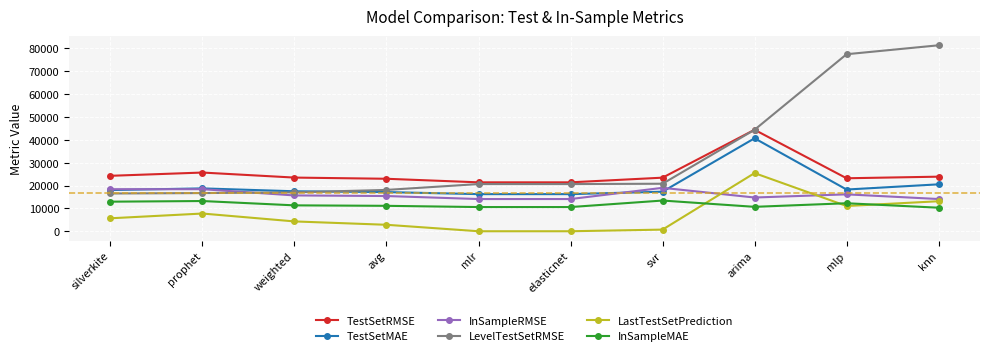

True or false: TestSetRMSE has more than 0 interior local peaks.

True